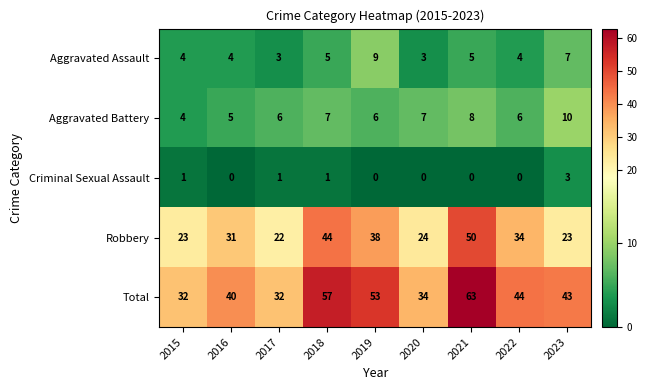

At how many categories does at least one series exceed 45?

3